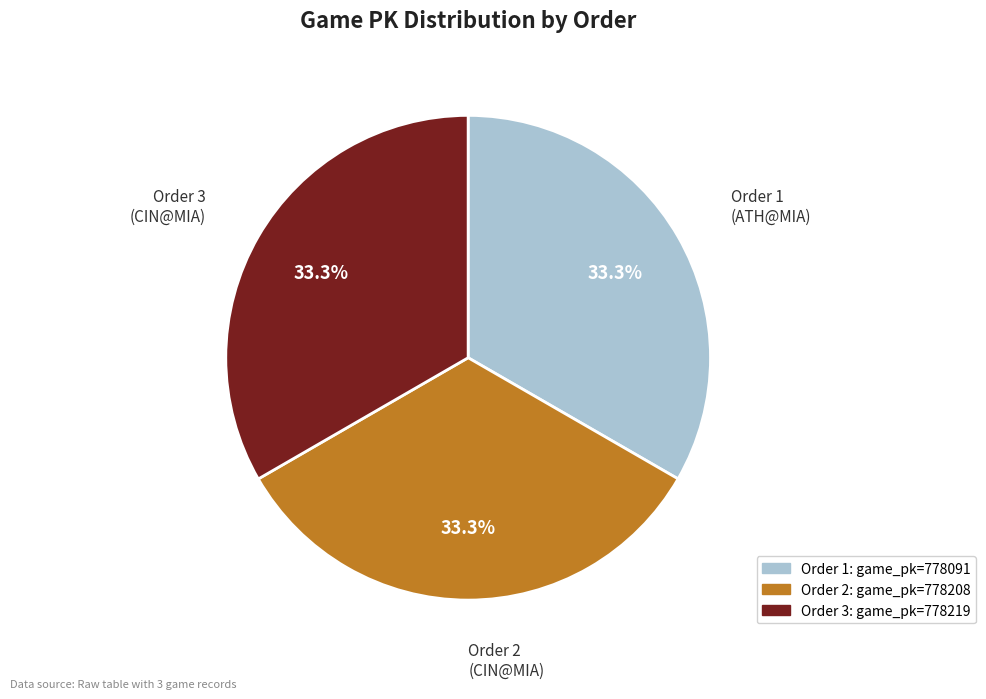

Is there a majority slice in this chart?

No